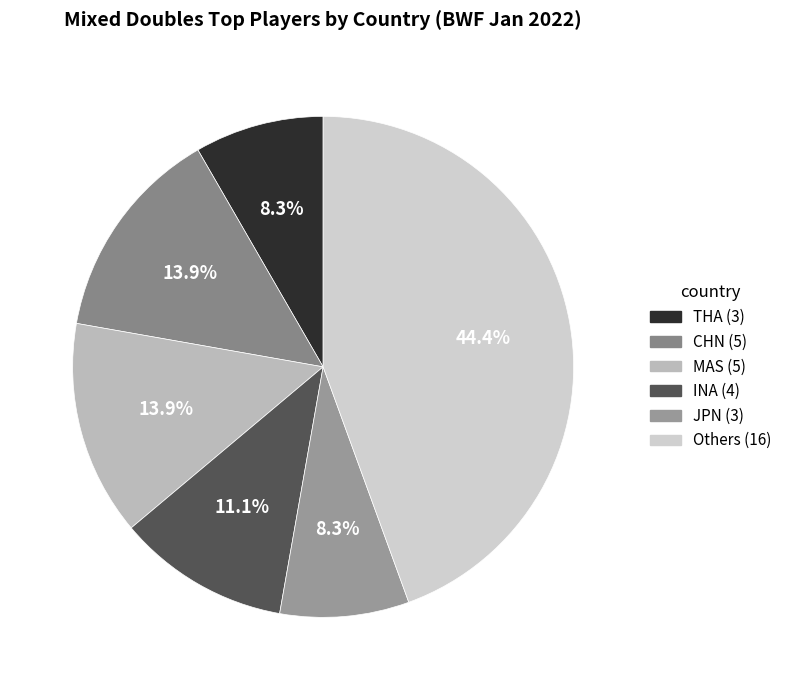

To the nearest percent, what is the average slice percentage?

17%